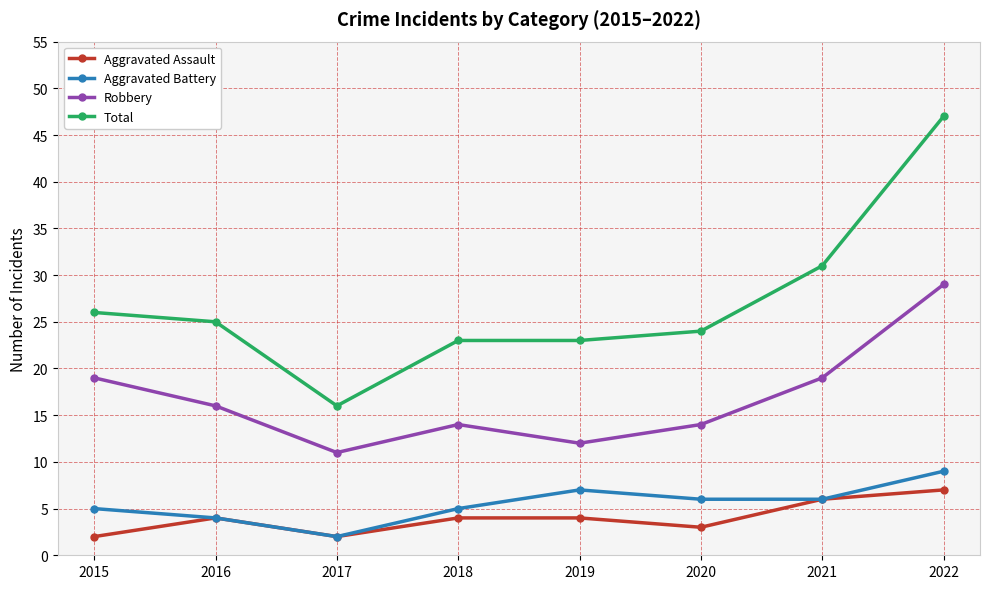

What is the value of the Total point at the 3rd from the left?

16